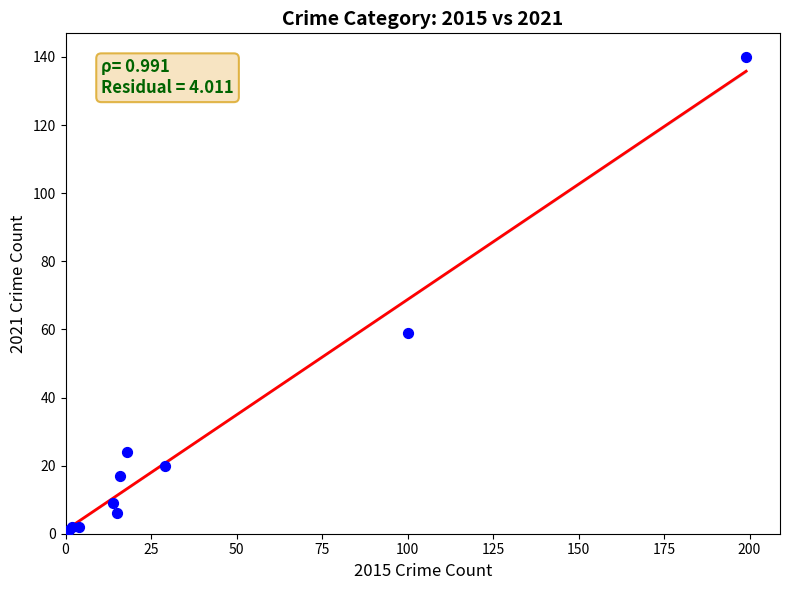

What Y value in the scatter plot is closest to 70?

59